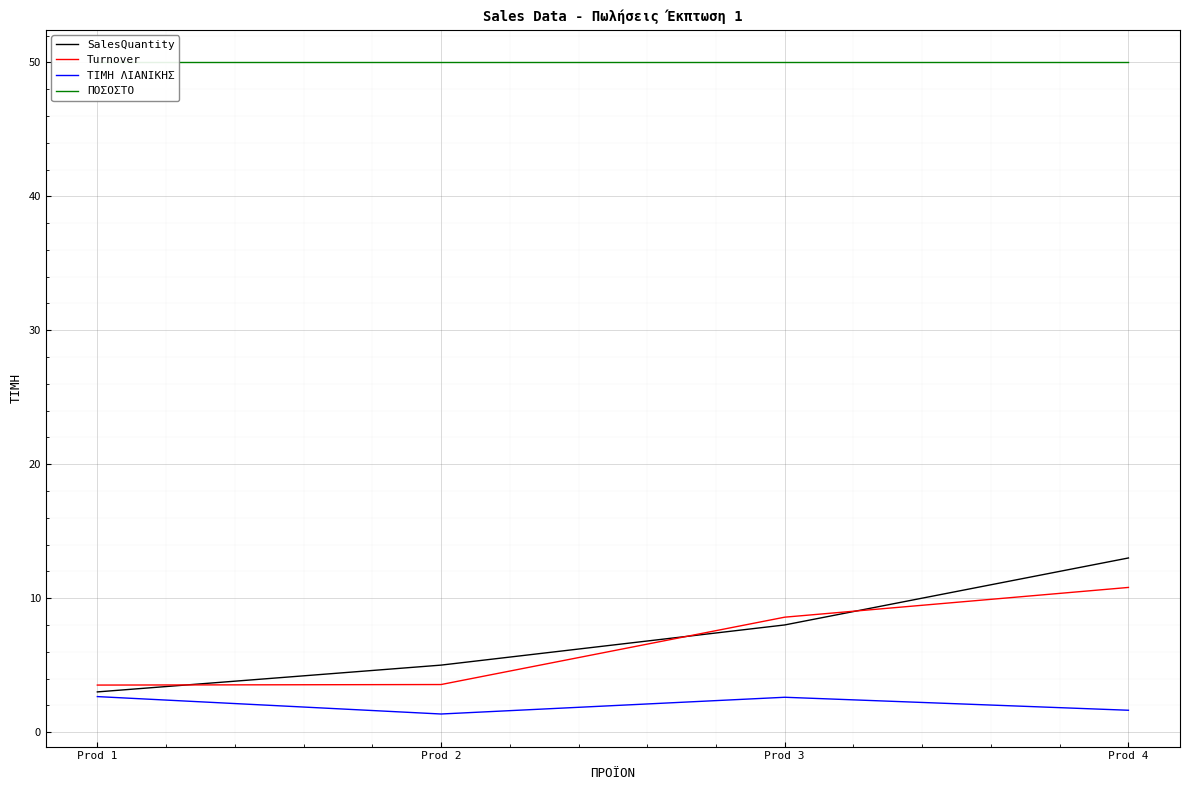

Does the chart display data point markers on the line(s)?

No